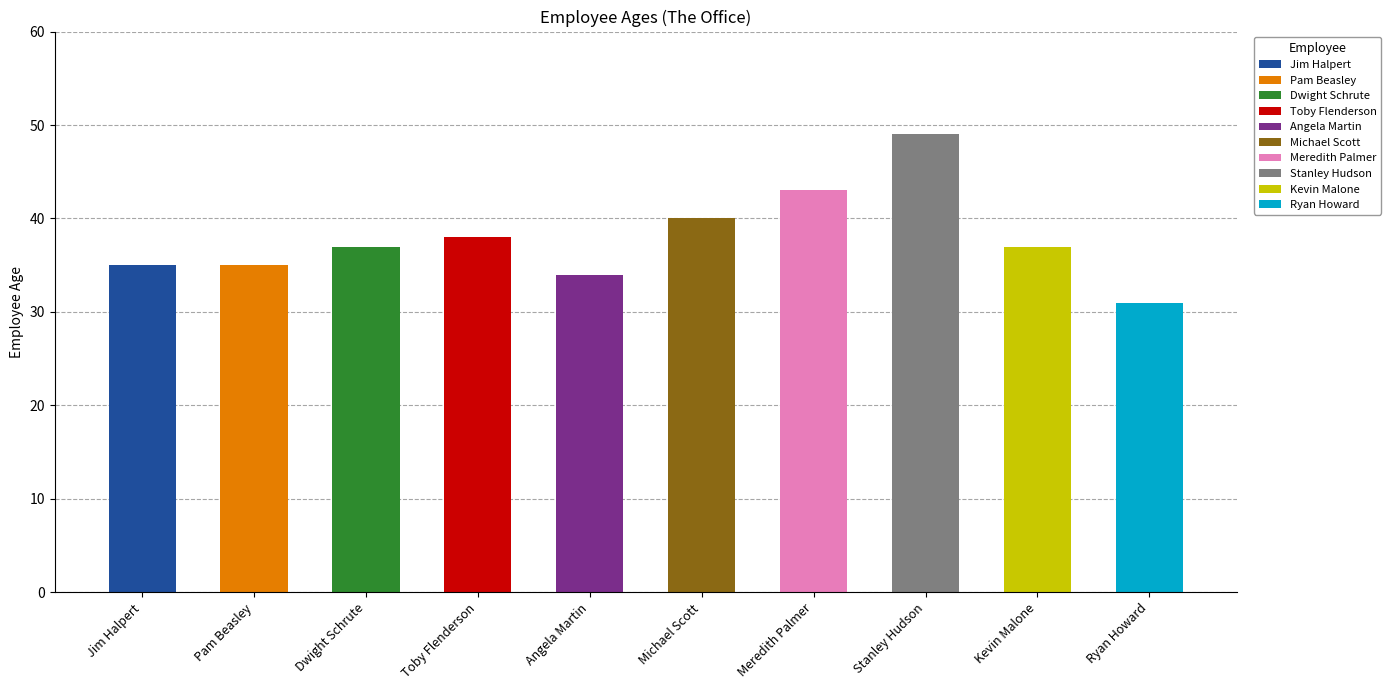

What is the value of the 5th bar from the left?

34